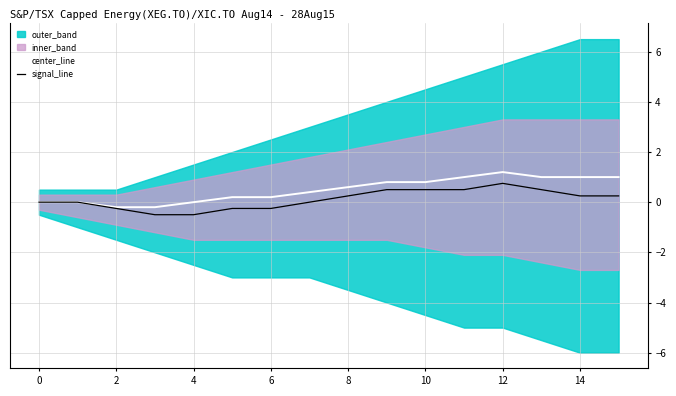

What is the highest value of the signal_line series?

0.8